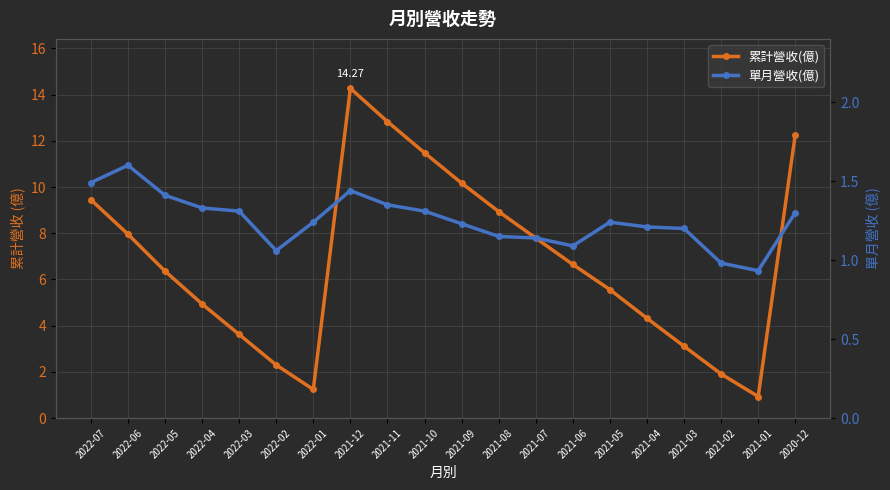

What is the difference between the 累計營收(億) values at 2022-06 and 2022-05?

1.6